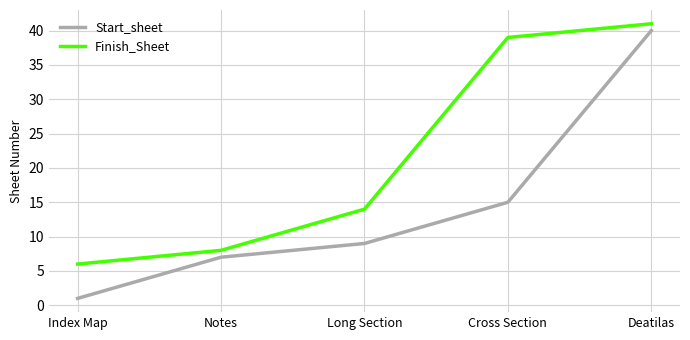

True or false: Finish_Sheet has more than 1 interior local peaks.

False